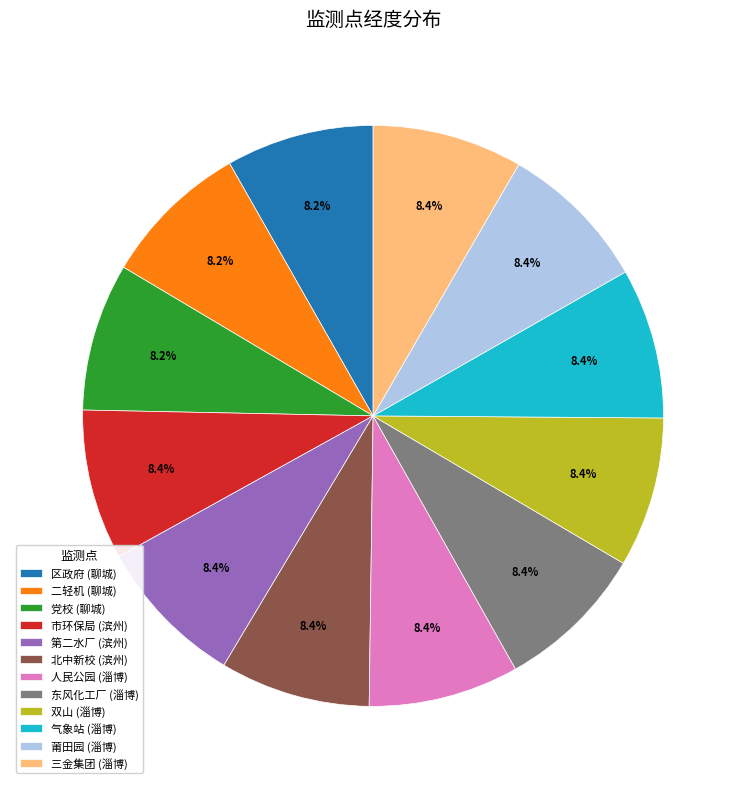

How many slices are in this pie chart?

12